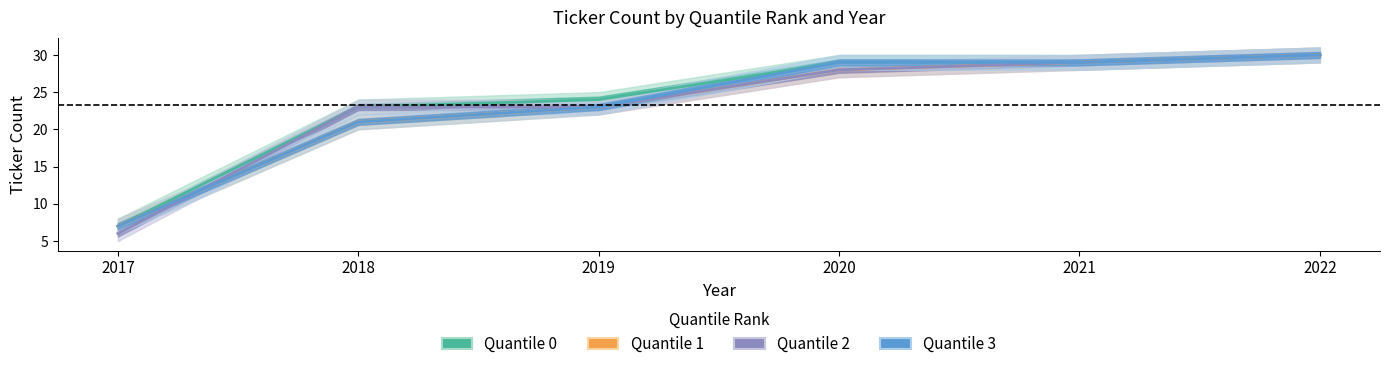

What is the highest value of the Quantile 3 series?

30